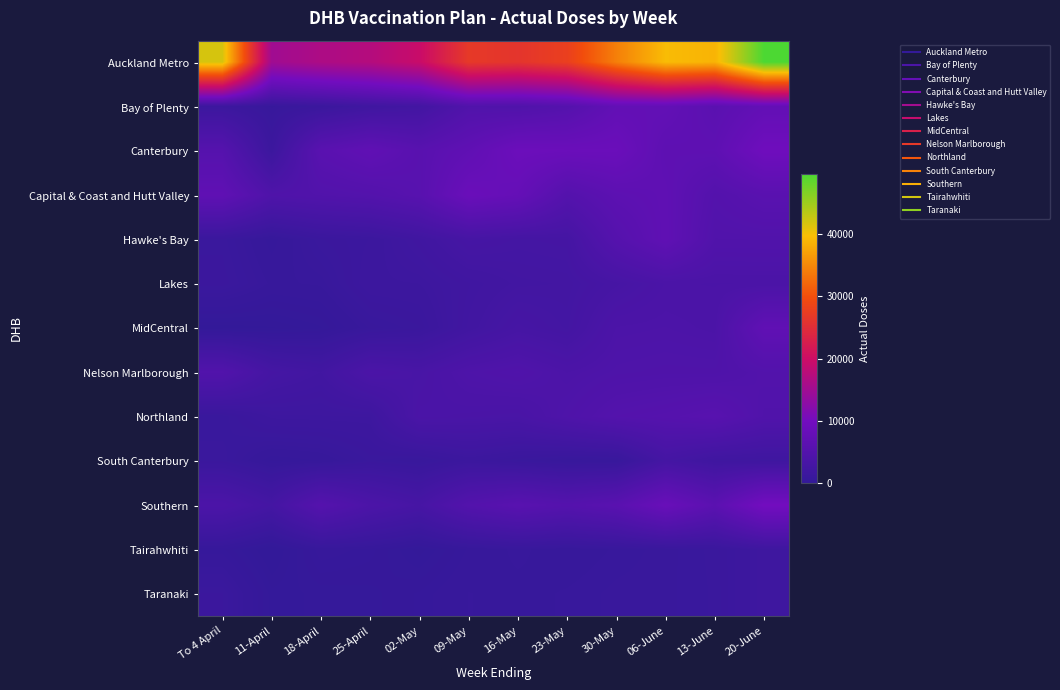

What is the total value across all series at 13-June?

90247